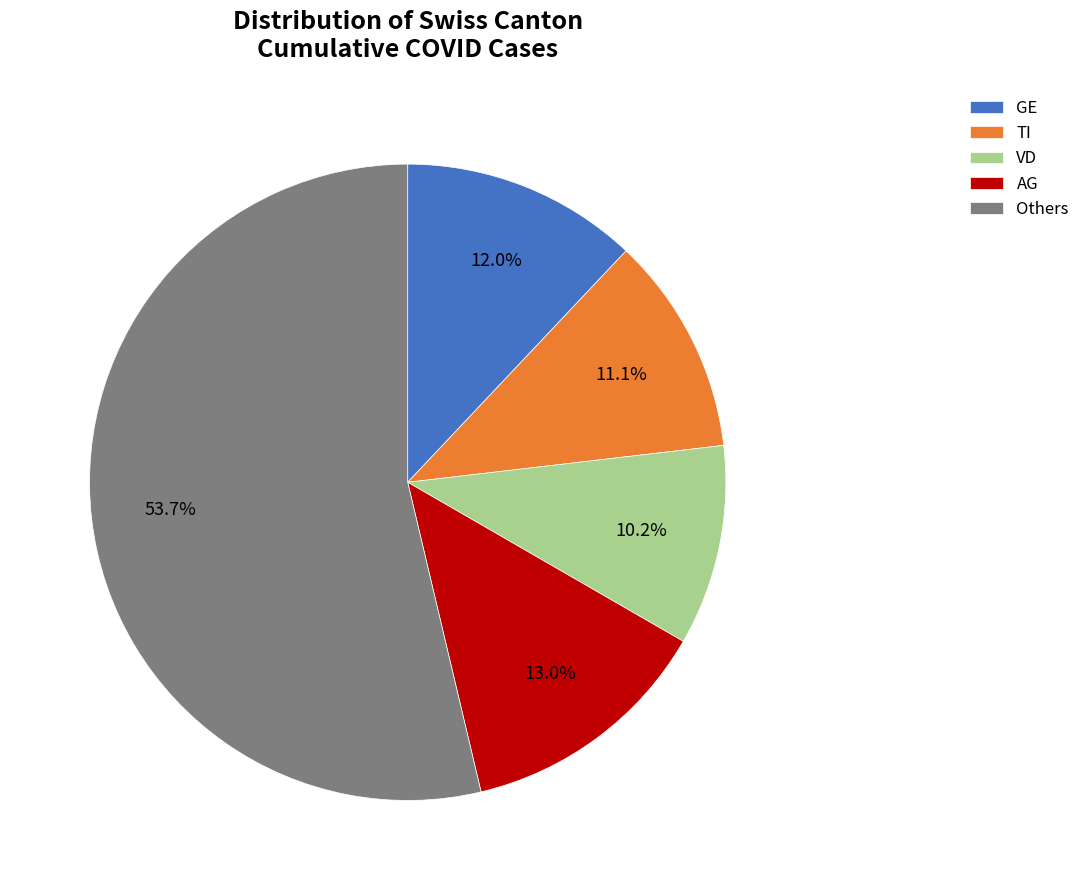

To the nearest percent, what portion does TI represent?

11%